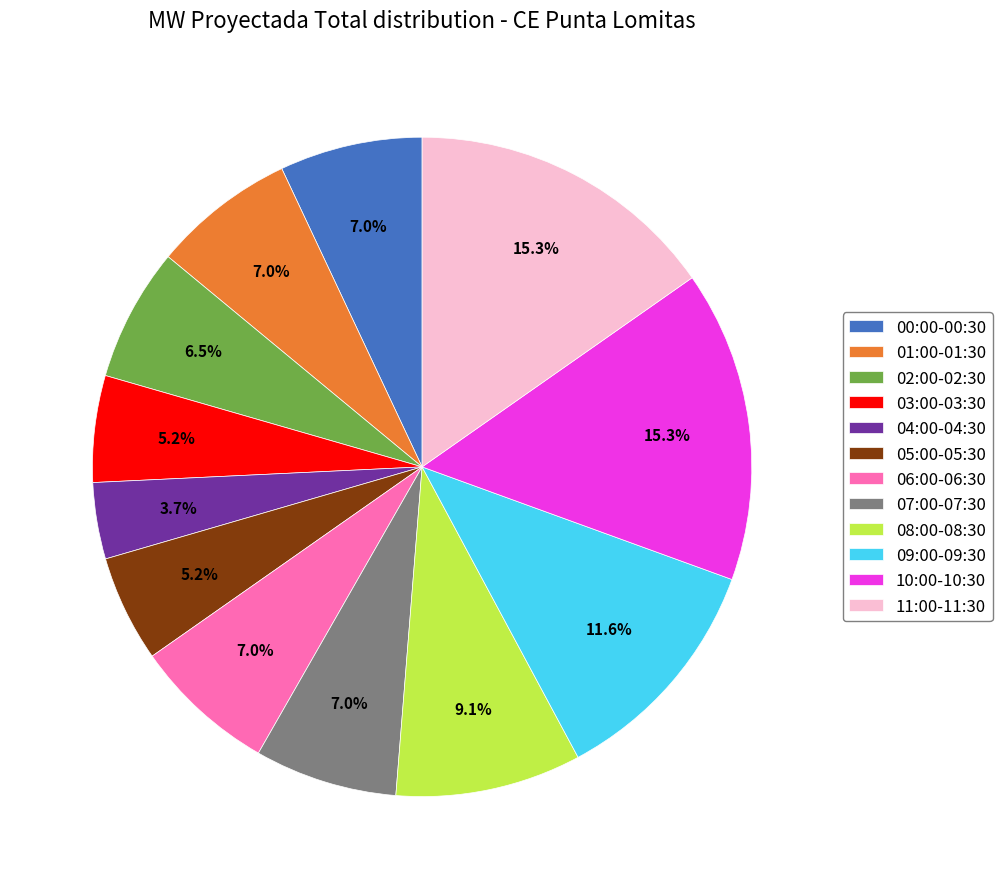

How much of the chart is everything except 09:00?

88.4%